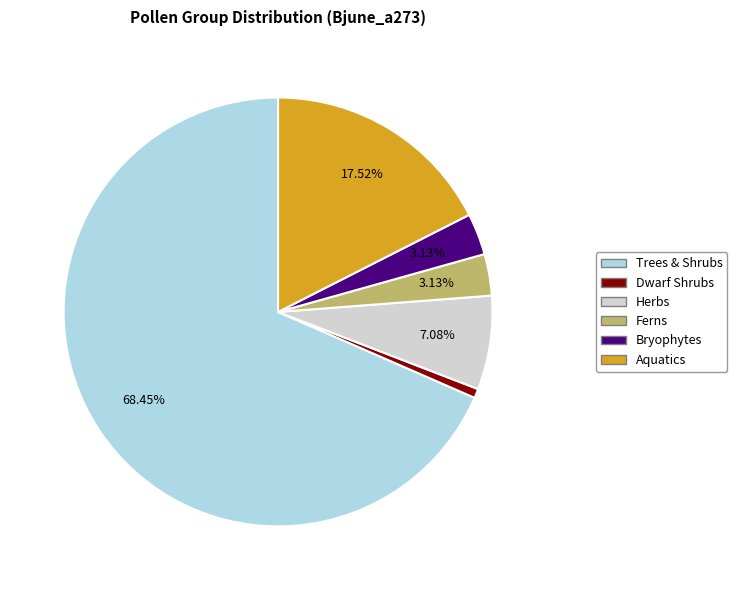

Count the number of slices in the pie.

6